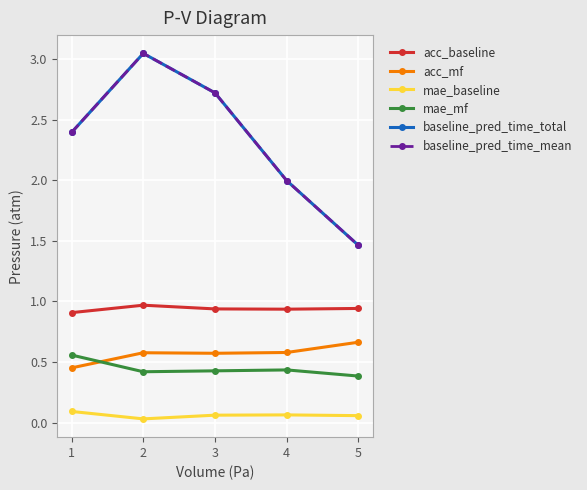

Reading right to left, list all the values displayed in this chart.

acc_baseline: 0.9	0.9	0.9	1.0	0.9
acc_mf: 0.7	0.6	0.6	0.6	0.5
mae_baseline: 0.1	0.1	0.1	0.0	0.1
mae_mf: 0.4	0.4	0.4	0.4	0.6
baseline_pred_time_total: 1.5	2.0	2.7	3.0	2.4
baseline_pred_time_mean: 1.5	2.0	2.7	3.0	2.4